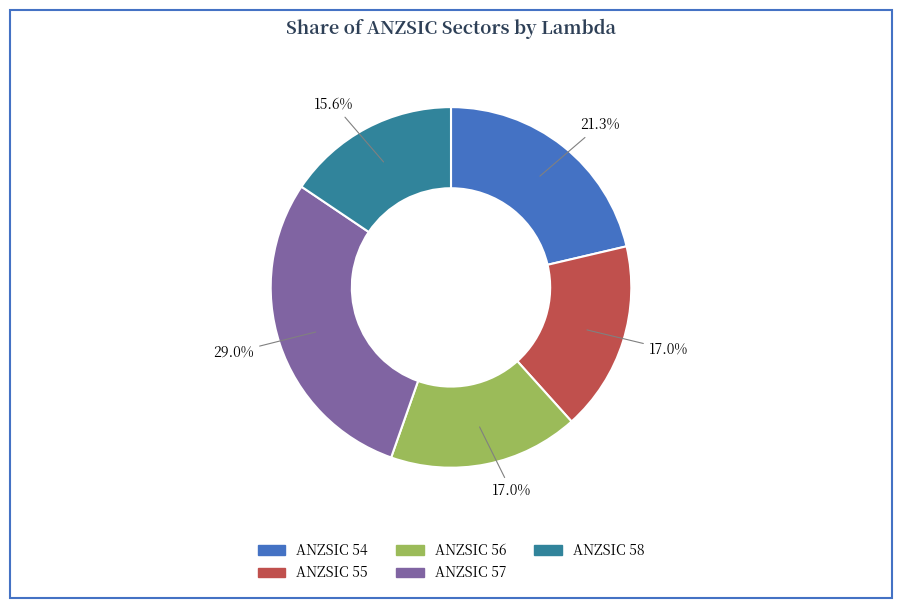

Is there a majority slice in this chart?

No